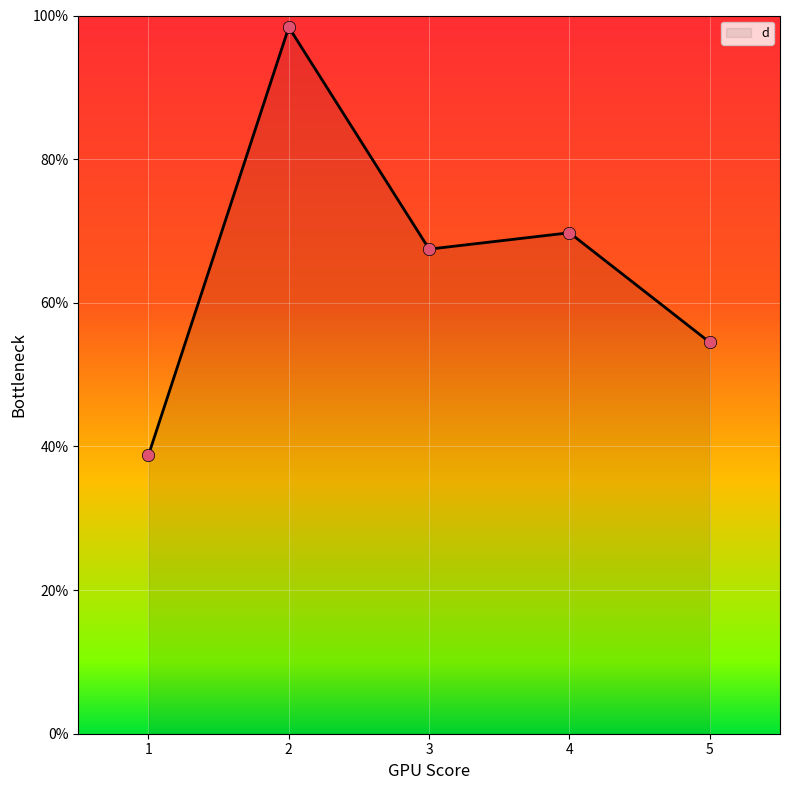

What is the change in value from 2 to 3?

-30.9